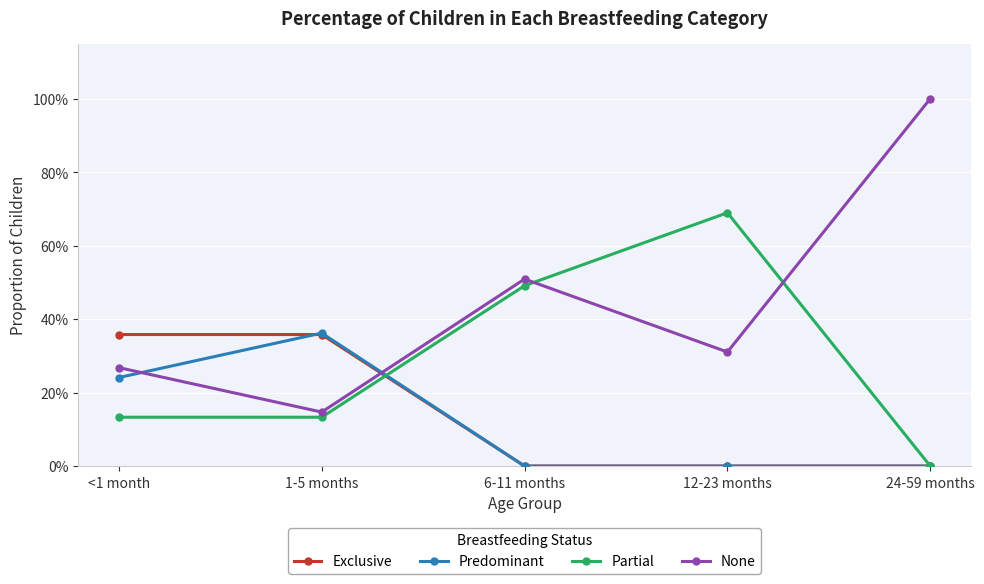

Reading left to right, list all the values displayed in this chart.

Exclusive: <1 month=0.4	1-5 months=0.4	6-11 months=0.0	12-23 months=0.0	24-59 months=0.0
Predominant: <1 month=0.2	1-5 months=0.4	6-11 months=0.0	12-23 months=0.0	24-59 months=0.0
Partial: <1 month=0.1	1-5 months=0.1	6-11 months=0.5	12-23 months=0.7	24-59 months=0.0
None: <1 month=0.3	1-5 months=0.1	6-11 months=0.5	12-23 months=0.3	24-59 months=1.0